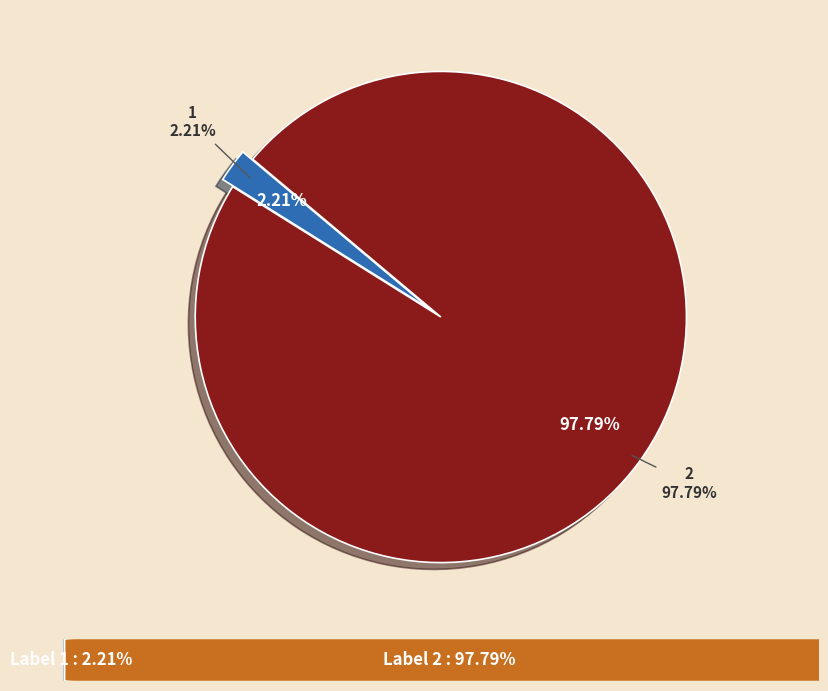

Is it true that 2 is 99% of the pie?

False